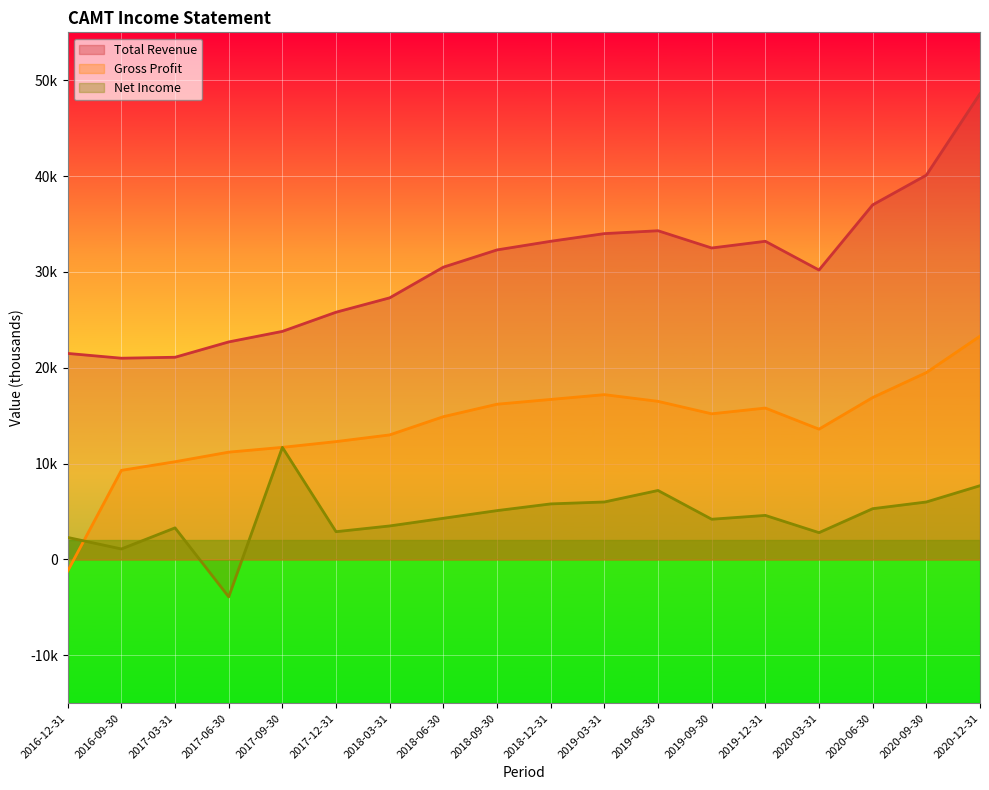

At how many categories does at least one series exceed -2376?

18